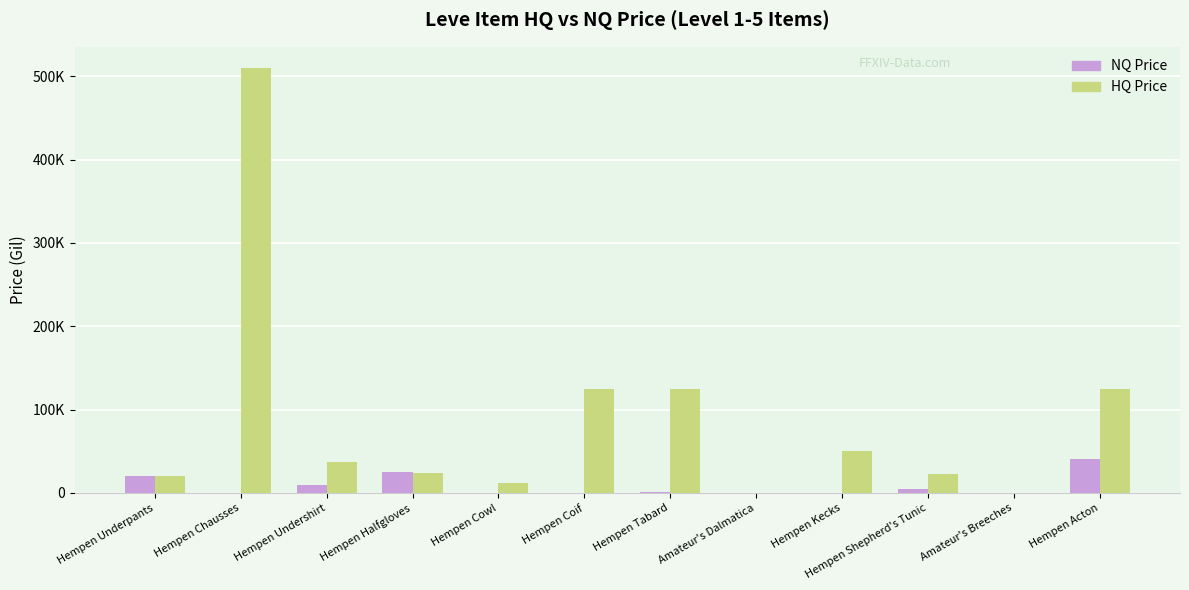

What is the greatest value displayed?

510000.0